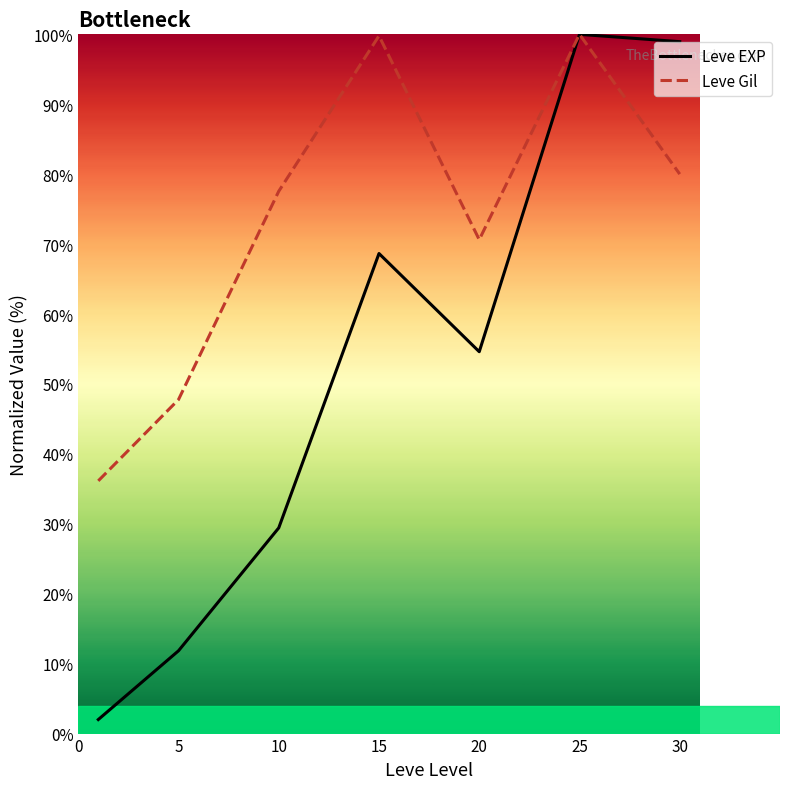

What is the lowest value of the Leve Gil series?

36.1